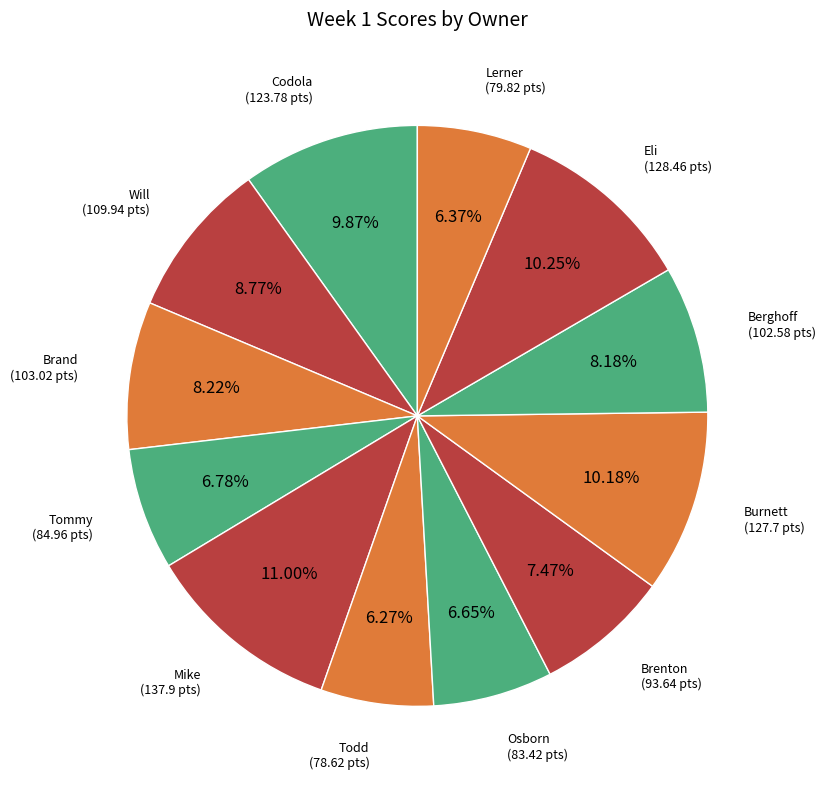

How many segments does this pie chart have?

12